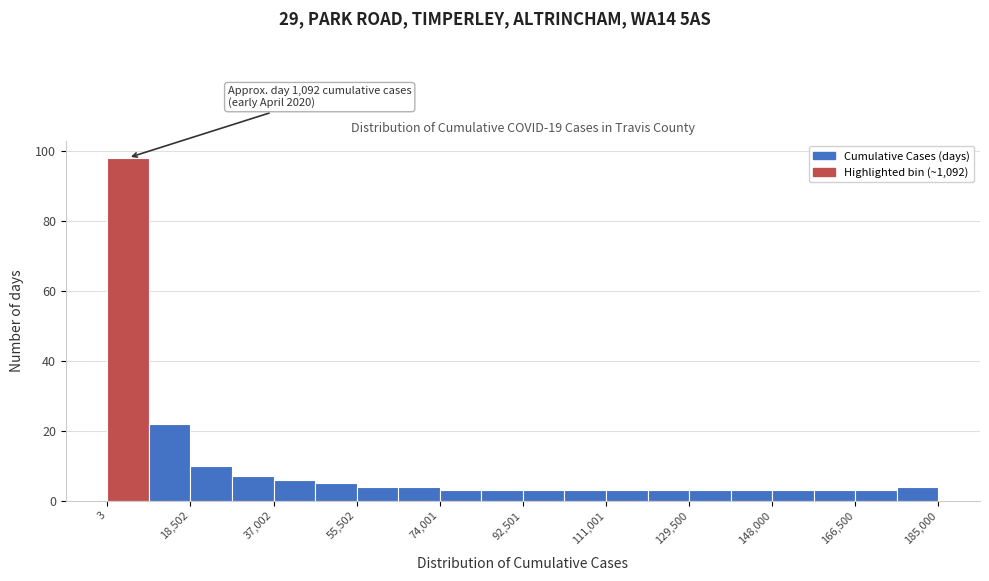

Which range on the x-axis has the tallest bar?

0 to 10000